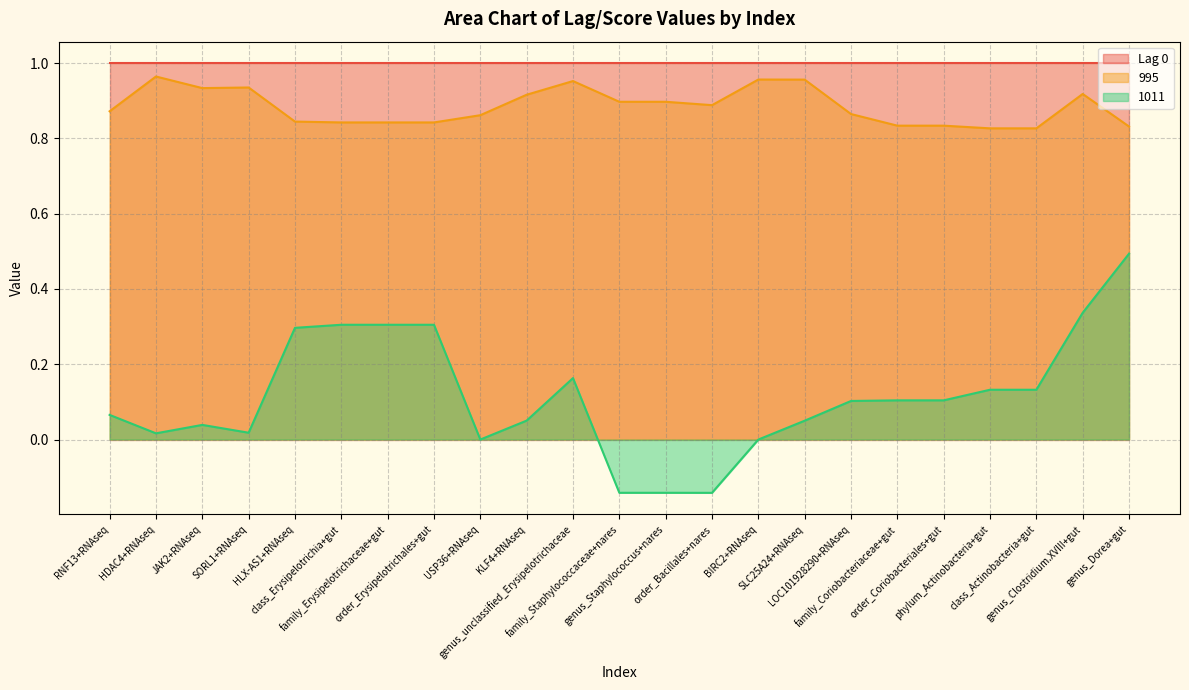

True or false: 995 and Lag 0 cross at least once.

False